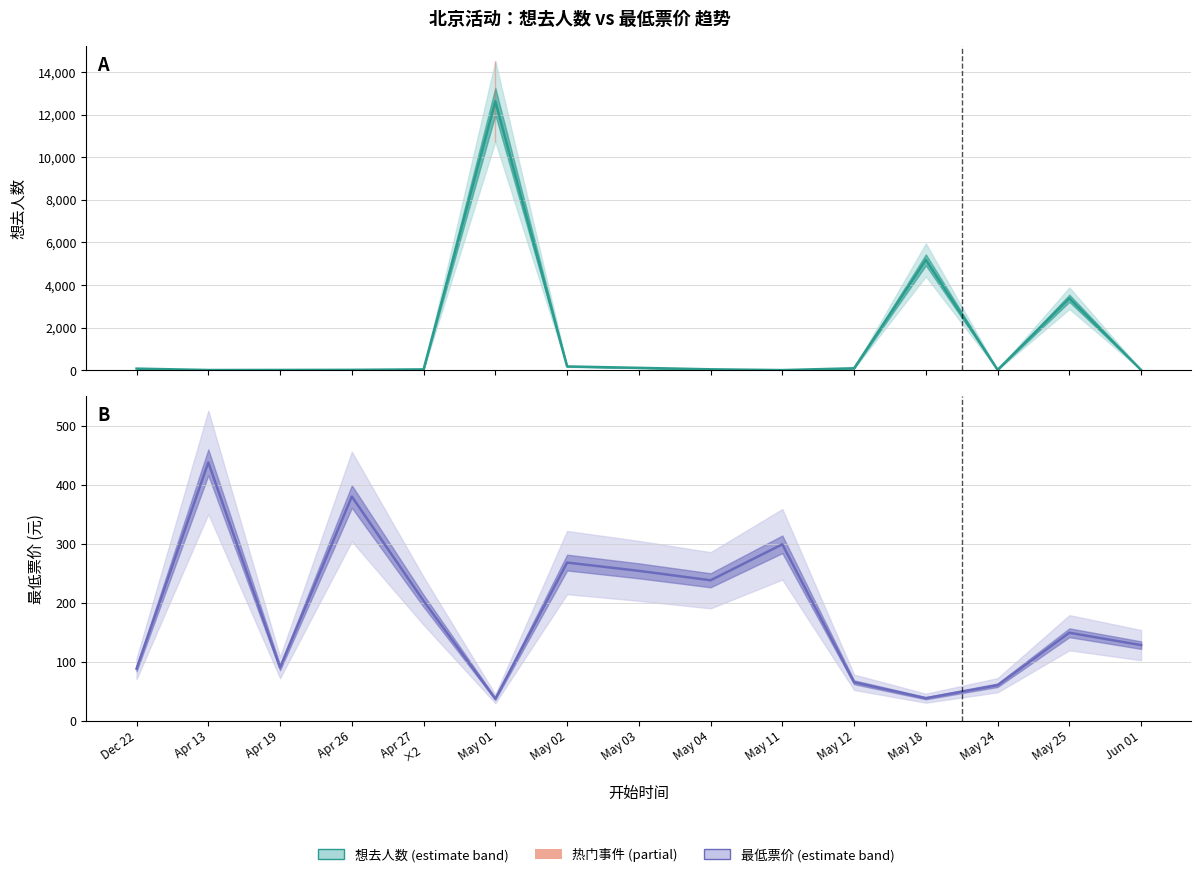

Rank the series at Apr 13 from lowest to highest value.

想去人数, 最低票价